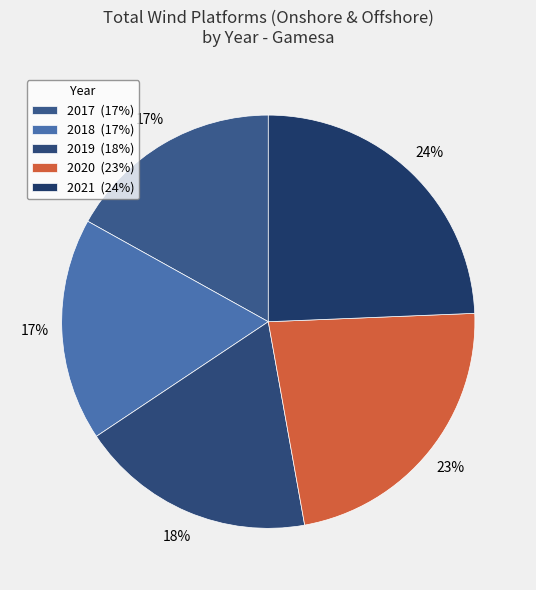

How many slices are in this pie chart?

5